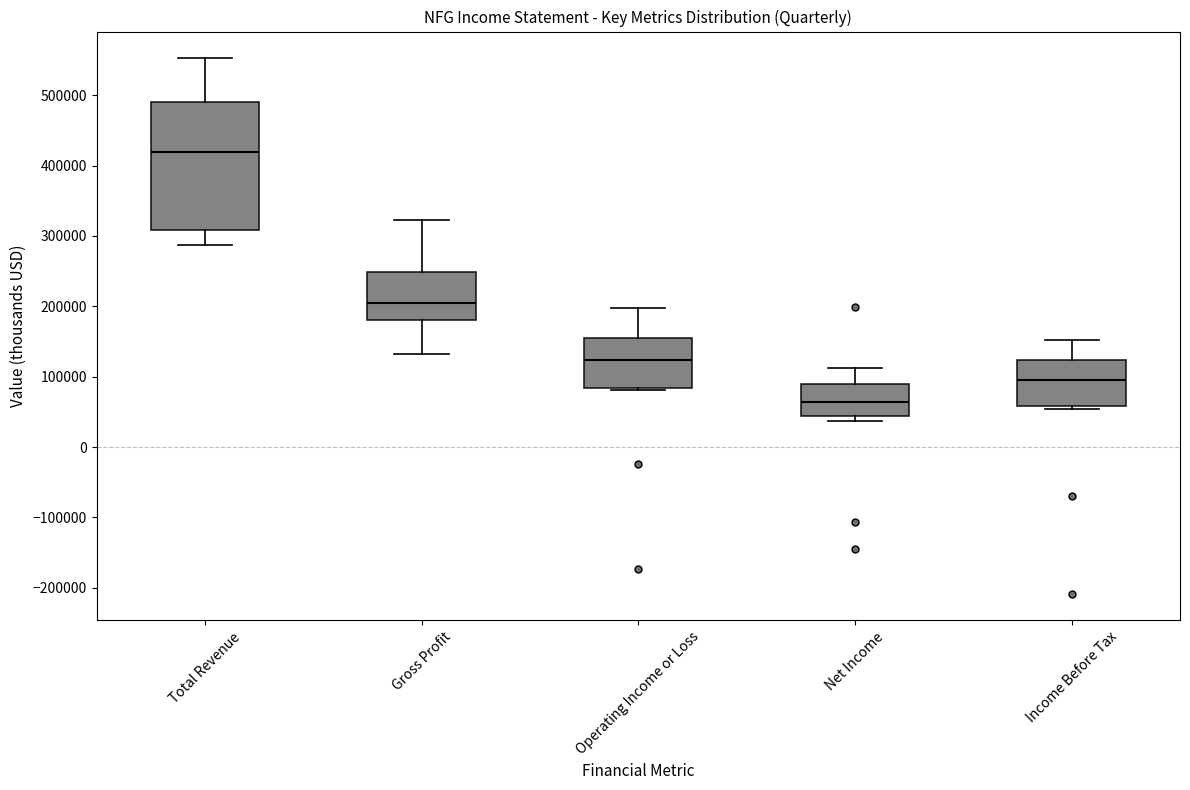

Where does the lower whisker of the box for Total Revenue end on the y-axis? The values are not printed on the chart, so give them approximately, as read against the axis.

290000